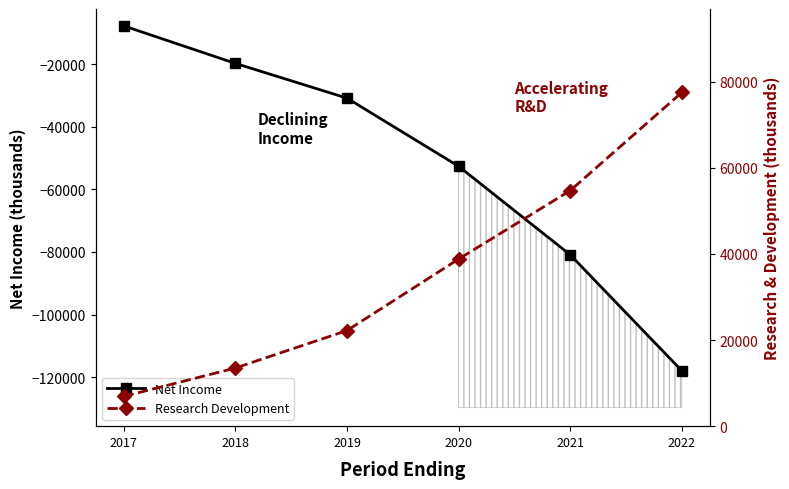

How many Net Income values are between -80900 and -19700?

4